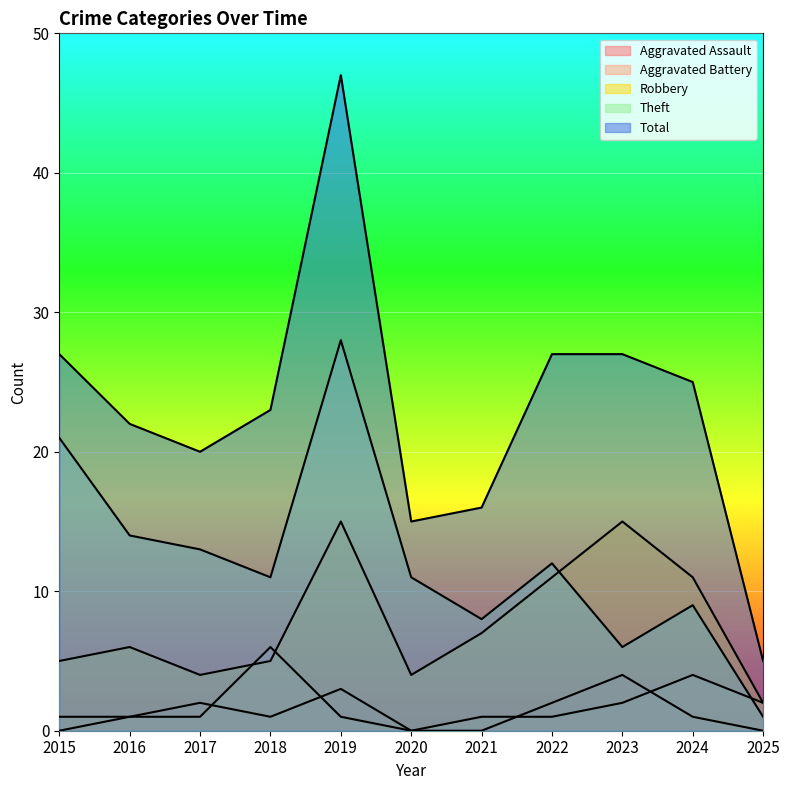

Which category has the lowest value across all series?

2015